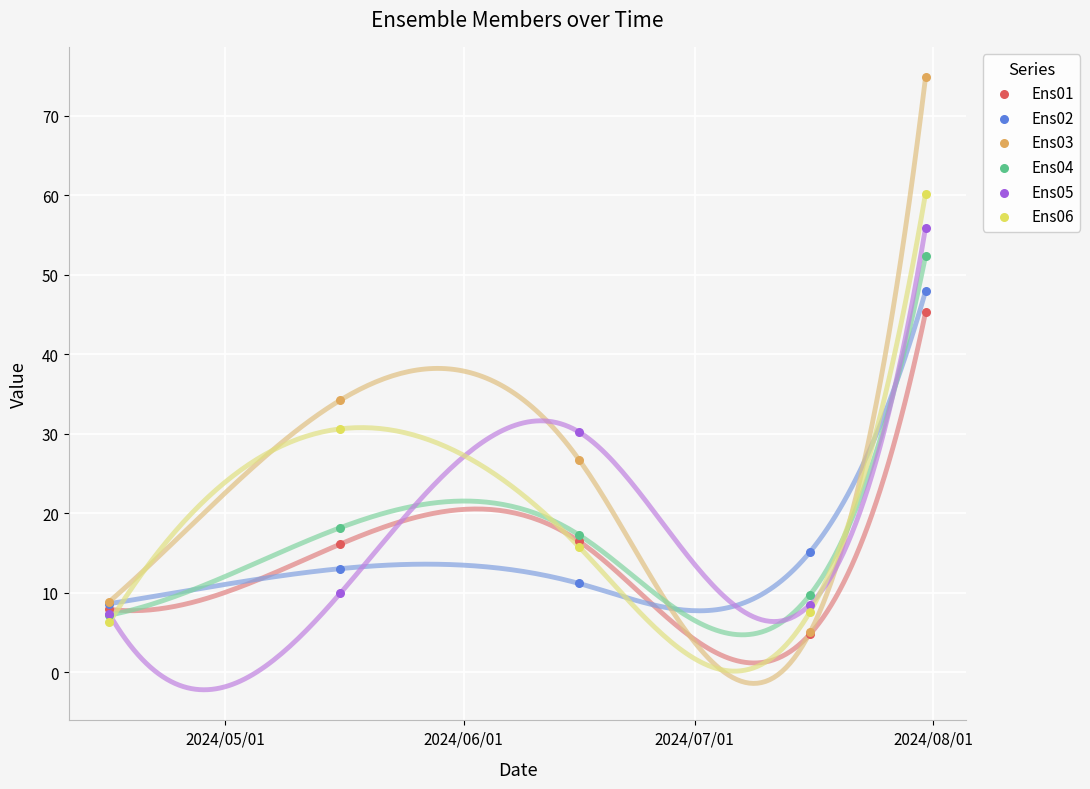

Across all series, what Y value is closest to 39?

34.2